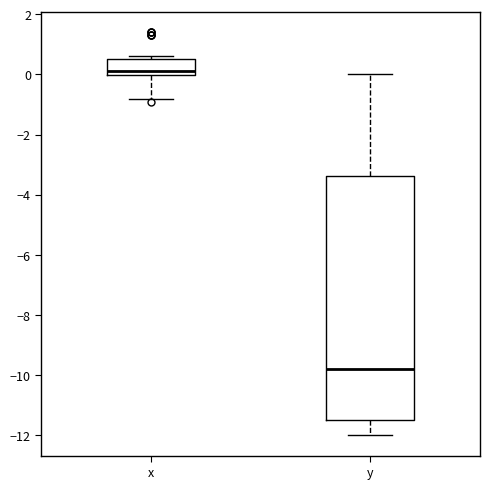

Where does the median line of the box for y sit on the y-axis? The values are not printed on the chart, so give them approximately, as read against the axis.

-9.8